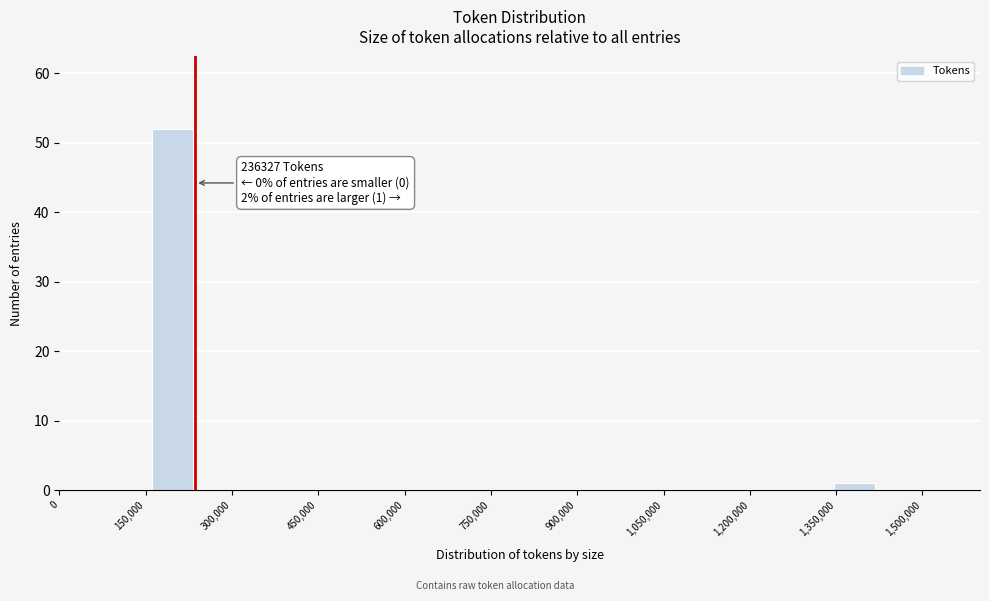

Around what value on the x-axis is the tallest bar? Give the approximate position of its centre, as read against the axis.

200000